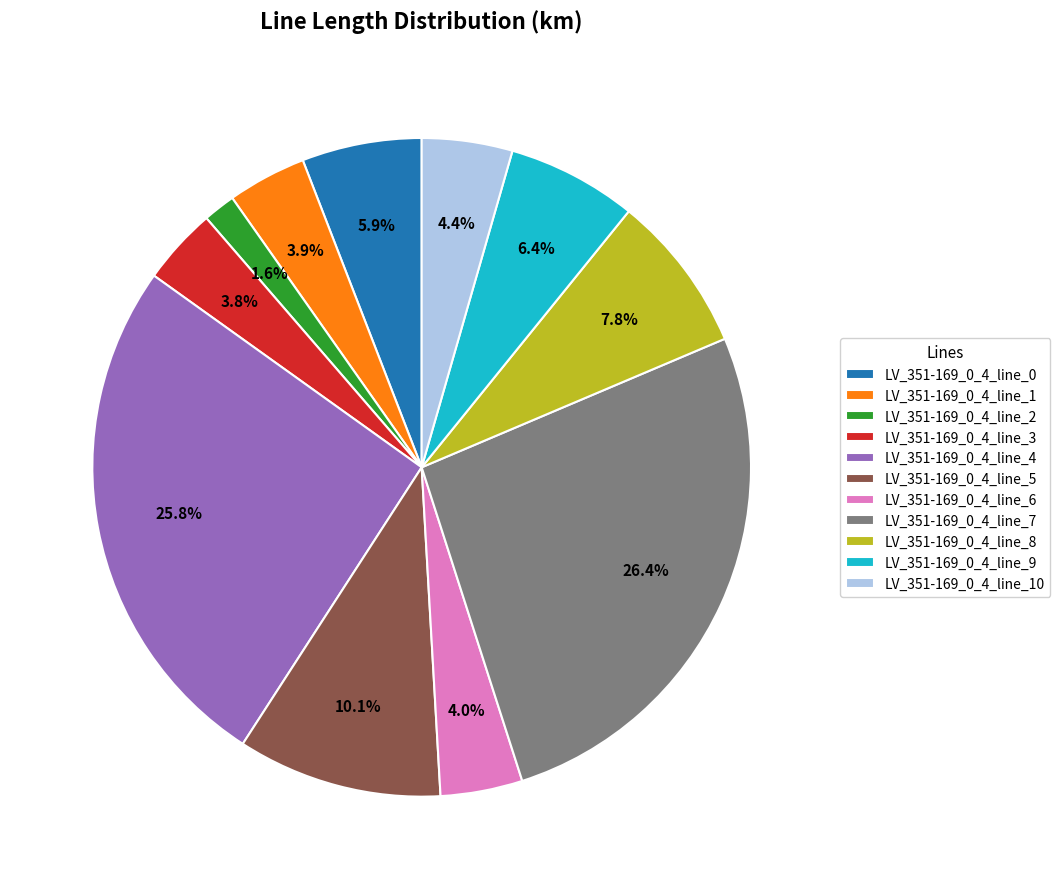

Does LV_351-169_0_4_line_1 represent more than half of the total?

No